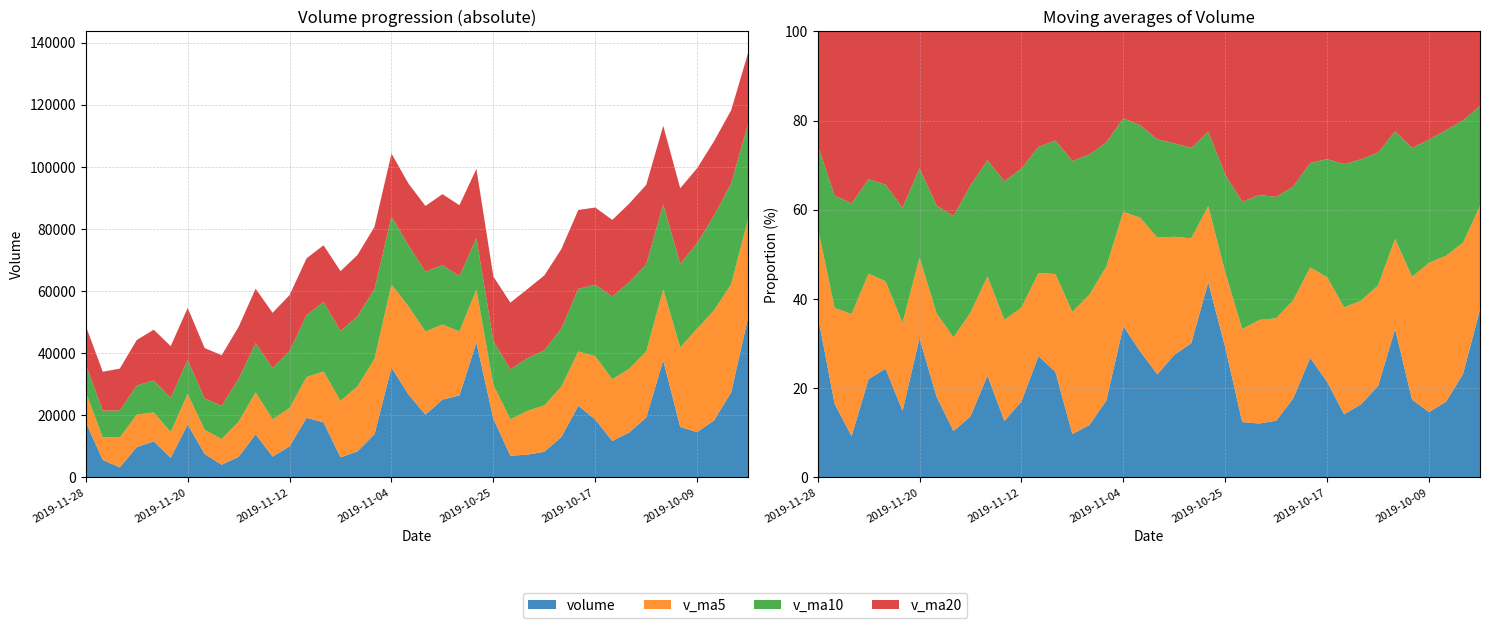

Reading left to right, extract all data points from this chart.

volume: 17812.3	5635.0	3245.0	9758.0	11610.6	6310.6	17074.9	7566.6	4098.5	6647.3	13883.9	6717.8	10014.5	19200.2	17730.9	6473.0	8414.5	13941.4	35386.0	26735.7	20217.4	25083.4	26407.3	43488.4	18884.3	6987.1	7338.9	8274.0	13017.2	23111.0	18650.0	11734.2	14499.2	19338.9	37708.0	16265.4	14593.8	18425.4	27438.4	51540.4
v_ma5: 9612.2	7311.9	9599.8	10464.1	9332.2	8339.6	9854.2	7782.8	8272.4	11292.7	13509.4	12027.3	12366.6	13152.0	16389.1	18190.1	20939.0	24272.8	26765.9	28386.4	26816.2	24170.1	20621.2	16994.5	10900.3	11745.6	14078.2	14957.3	16202.3	17466.7	20386.1	19909.1	20481.1	21266.3	22886.2	25652.7	33372.3	35458.2	34826.7	31771.6
v_ma10: 8975.9	8583.0	8691.3	9368.3	10312.5	10924.5	10940.8	10074.7	10712.2	13840.9	15849.8	16483.1	18319.7	19959.0	22387.8	22503.1	22554.5	22447.0	21880.2	19643.4	19280.9	19124.2	17789.2	16598.4	14183.5	16065.9	16993.7	17719.2	18734.3	20176.4	23019.4	26640.7	27969.6	28046.5	27328.9	26952.6	27499.3	30540.3	32436.1	30651.5
v_ma20: 12412.8	12533.1	13505.5	14663.6	16350.1	16713.8	16747.6	16260.8	16296.2	16742.2	17565.3	17803.6	18054.5	18278.7	18285.6	19284.5	19774.1	20083.1	20307.3	19909.9	21150.1	22882.4	22879.4	22322.5	20756.2	21509.2	22246.5	24129.7	25585.2	25414.0	24890.9	24679.7	25274.8	25615.4	25355.9	24290.3	24170.9	23976.2	23593.4	22854.3